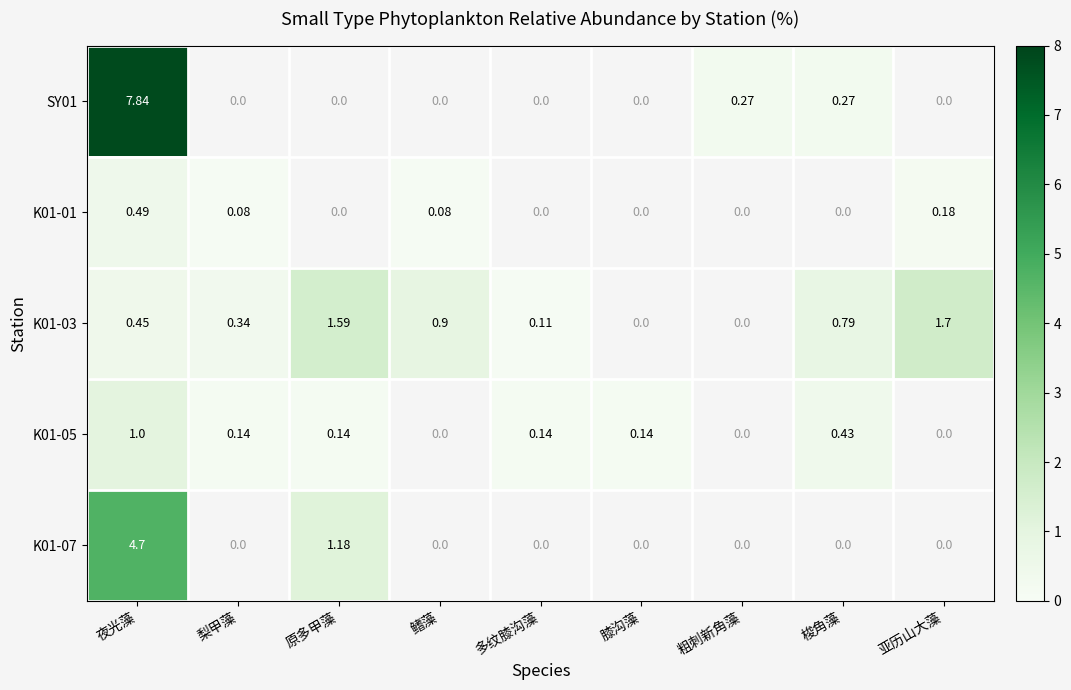

Between 夜光藻 and 梭角藻, which series saw the biggest shift?

SY01